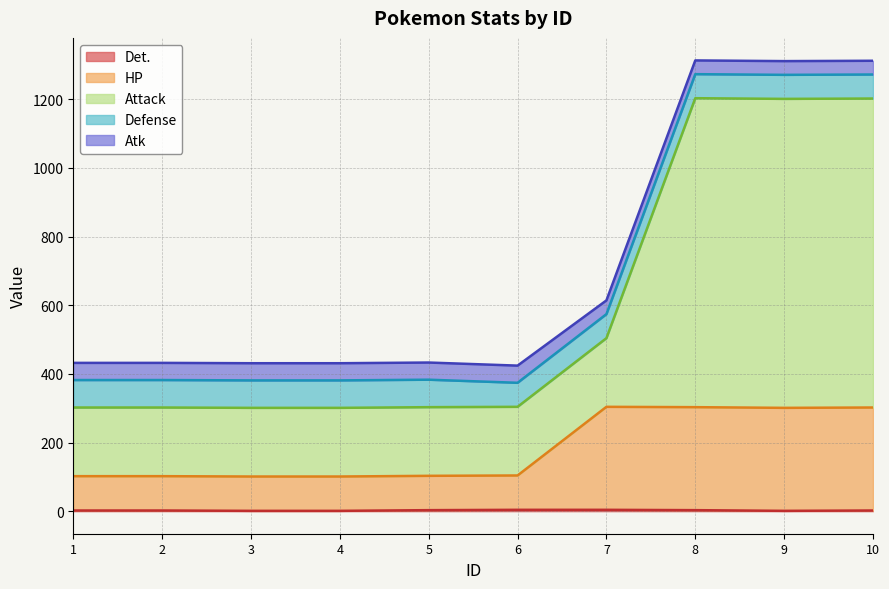

Which series has the largest total across all categories?

Attack